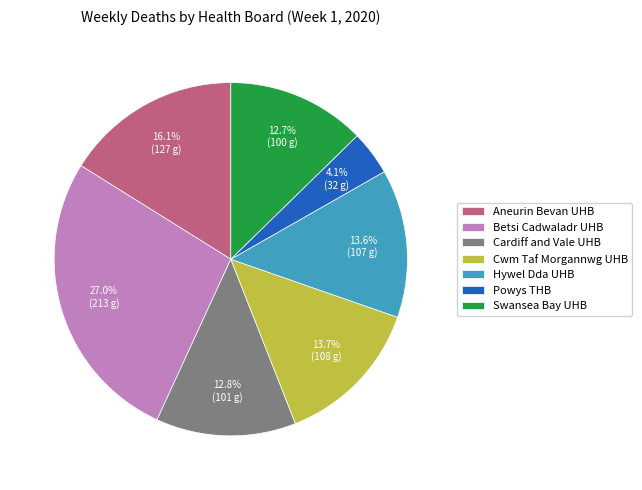

Which slice is the largest?

Betsi Cadwaladr UHB